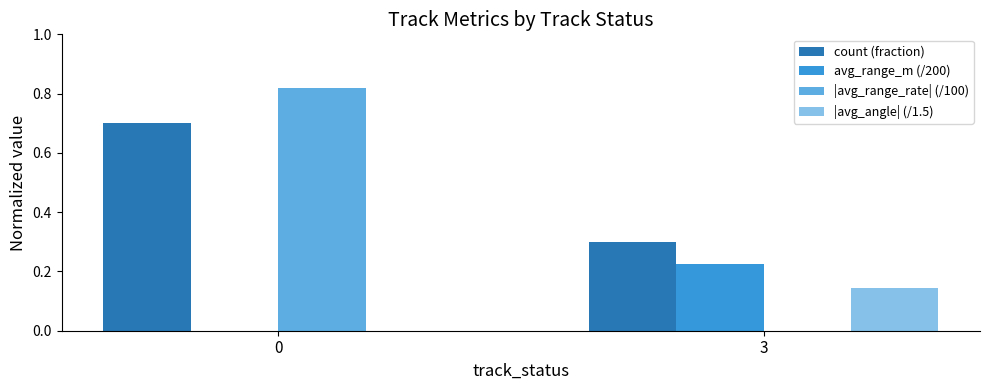

The value of count (fraction) at 3 is 0.2. True or false?

False